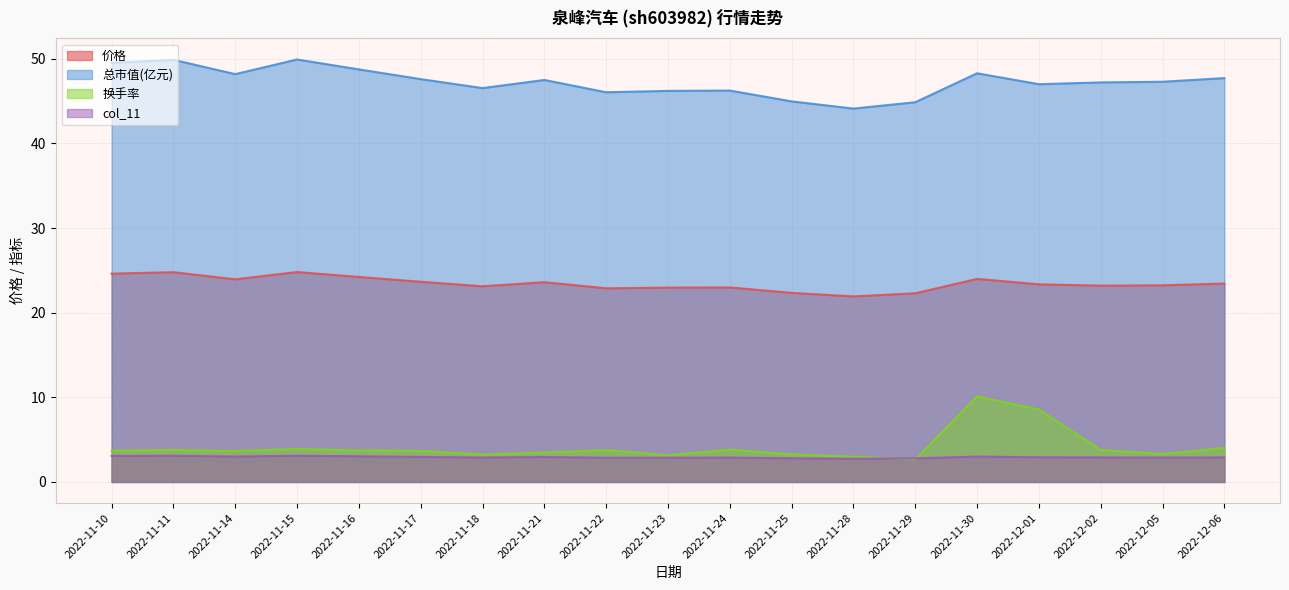

What are all the series names shown in the legend?

价格, 总市值(亿元), 换手率, col_11